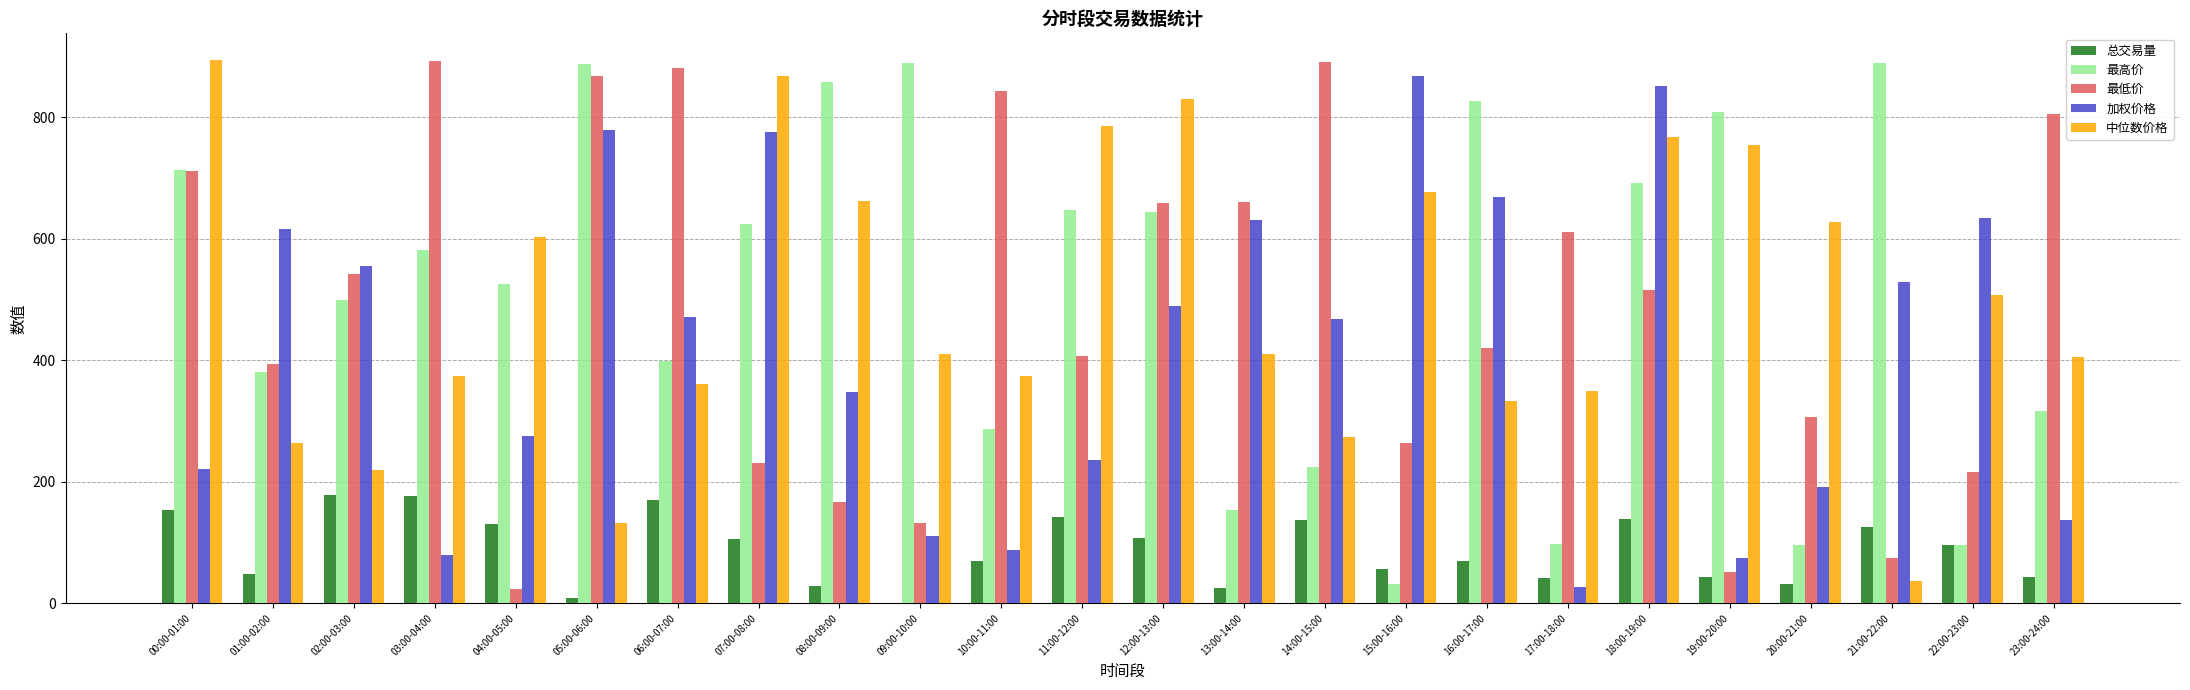

The 总交易量 series shows 206.0 at 11:00-12:00. True or false?

False